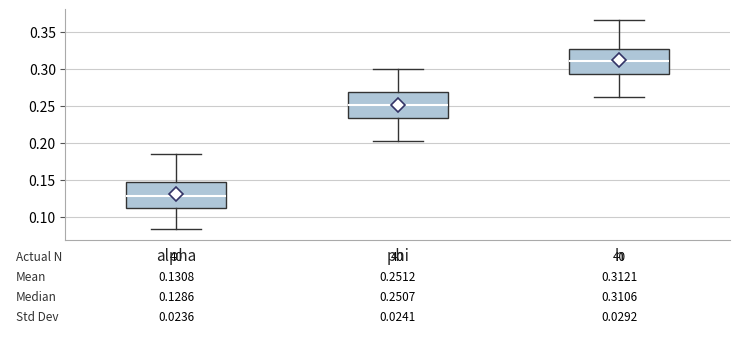

Which box's median line is the highest?

h